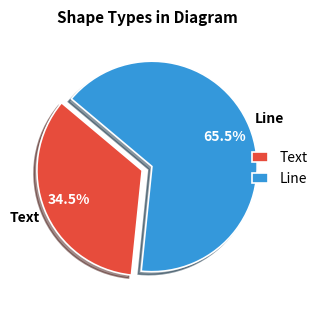

Approximately how many times larger is the value at Line compared to Text?

1.9